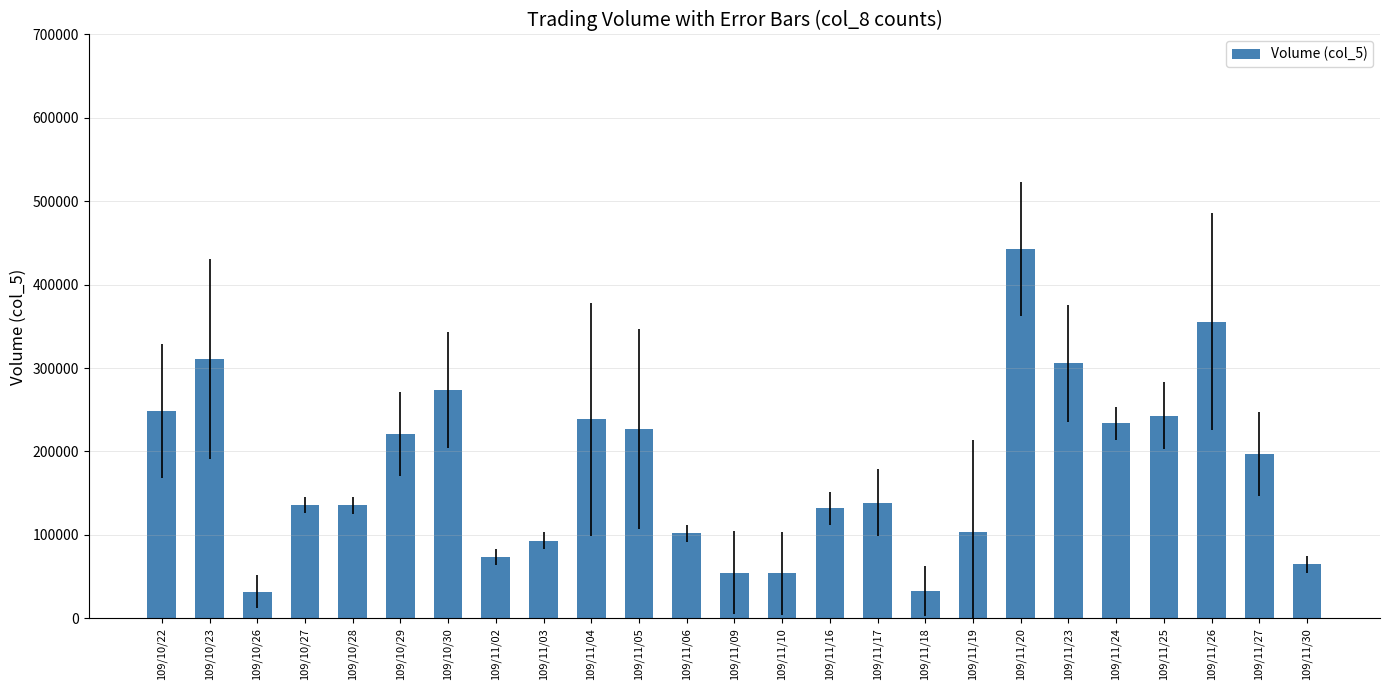

What is the difference between the maximum and minimum values?

410710